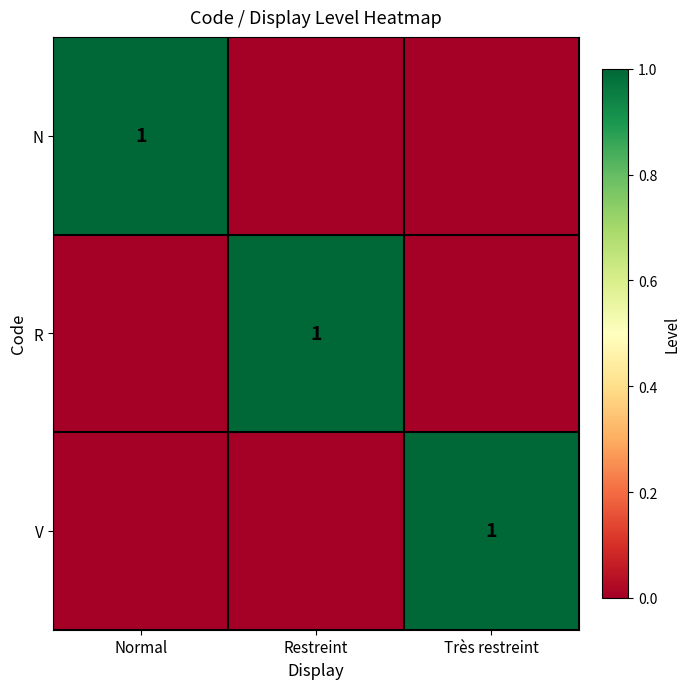

The value of N at Normal is 0. True or false?

False